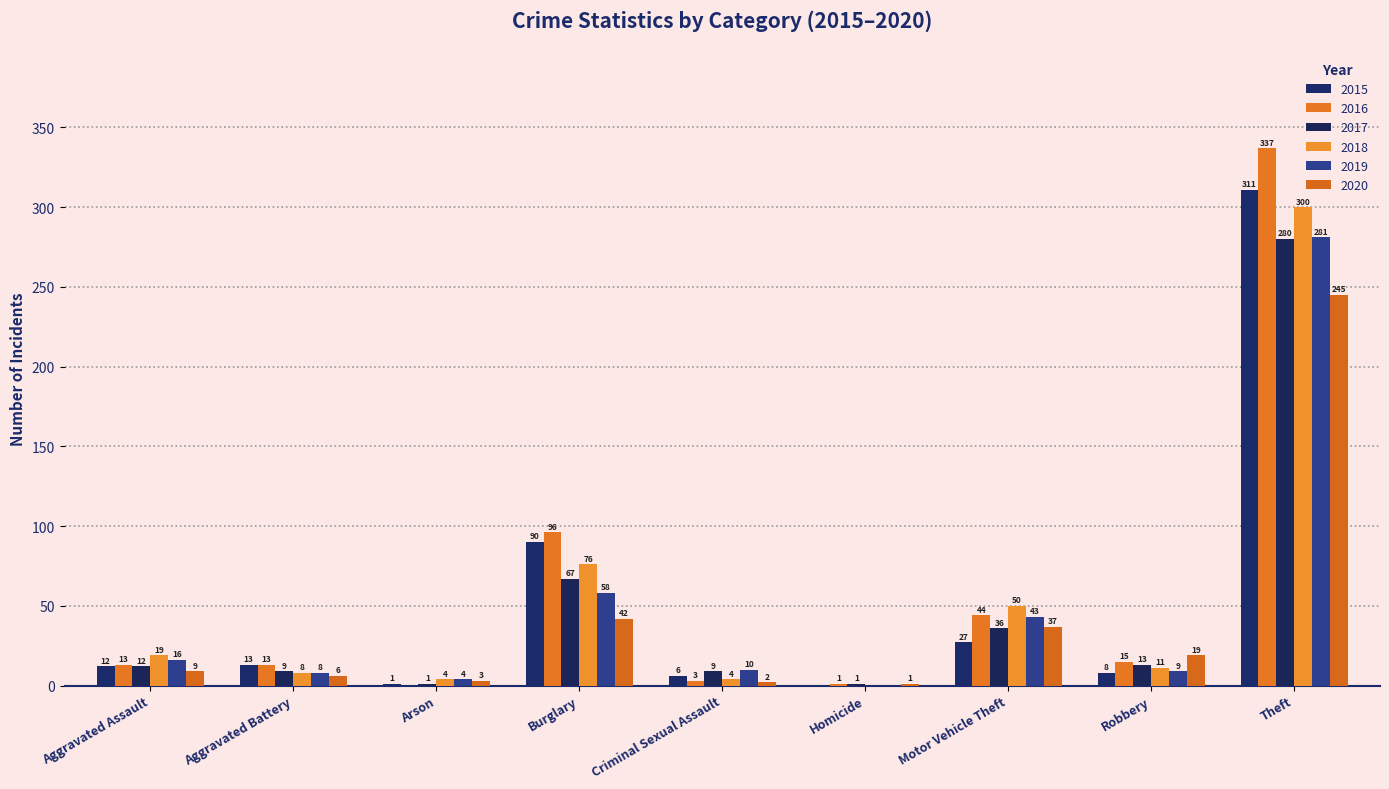

How many series are shown in this chart?

6